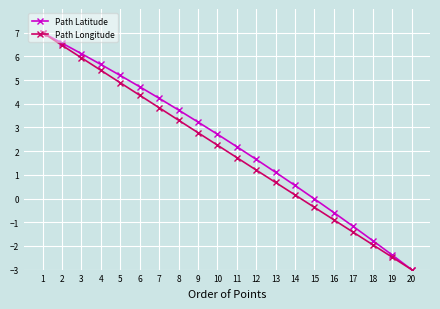

What is the average value of the Path Longitude series?

2.0